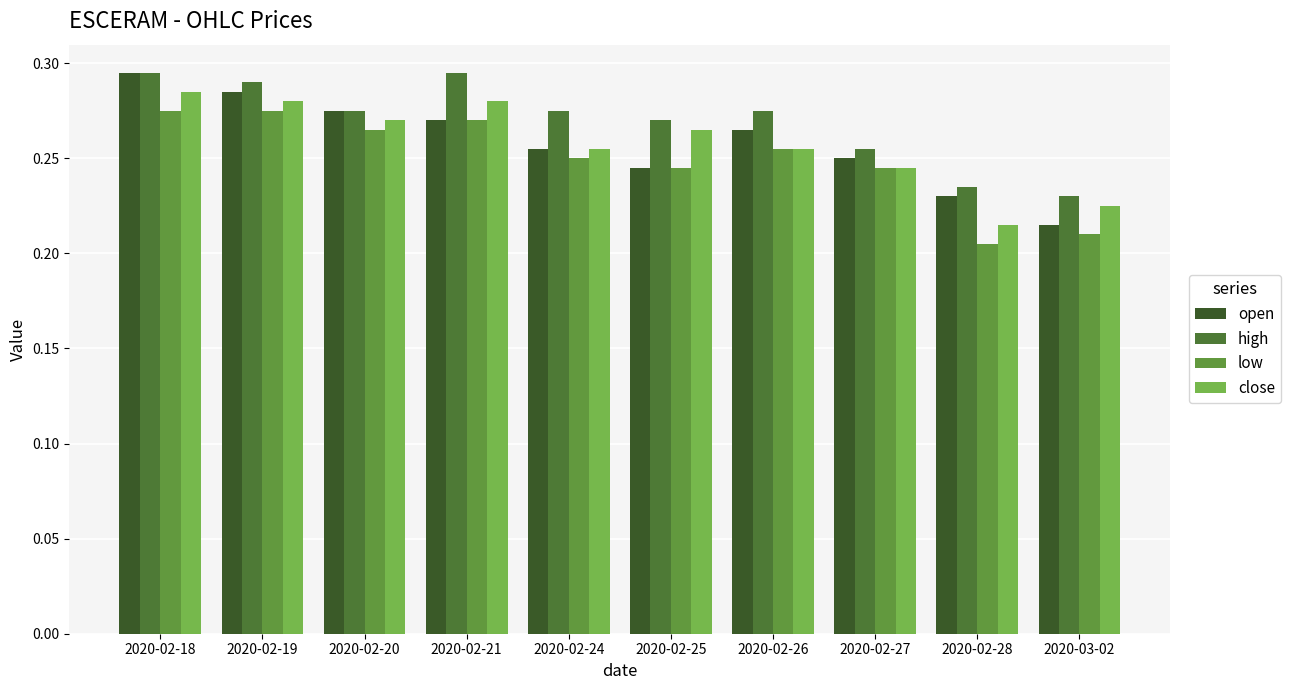

At how many categories does at least one series exceed 0?

10